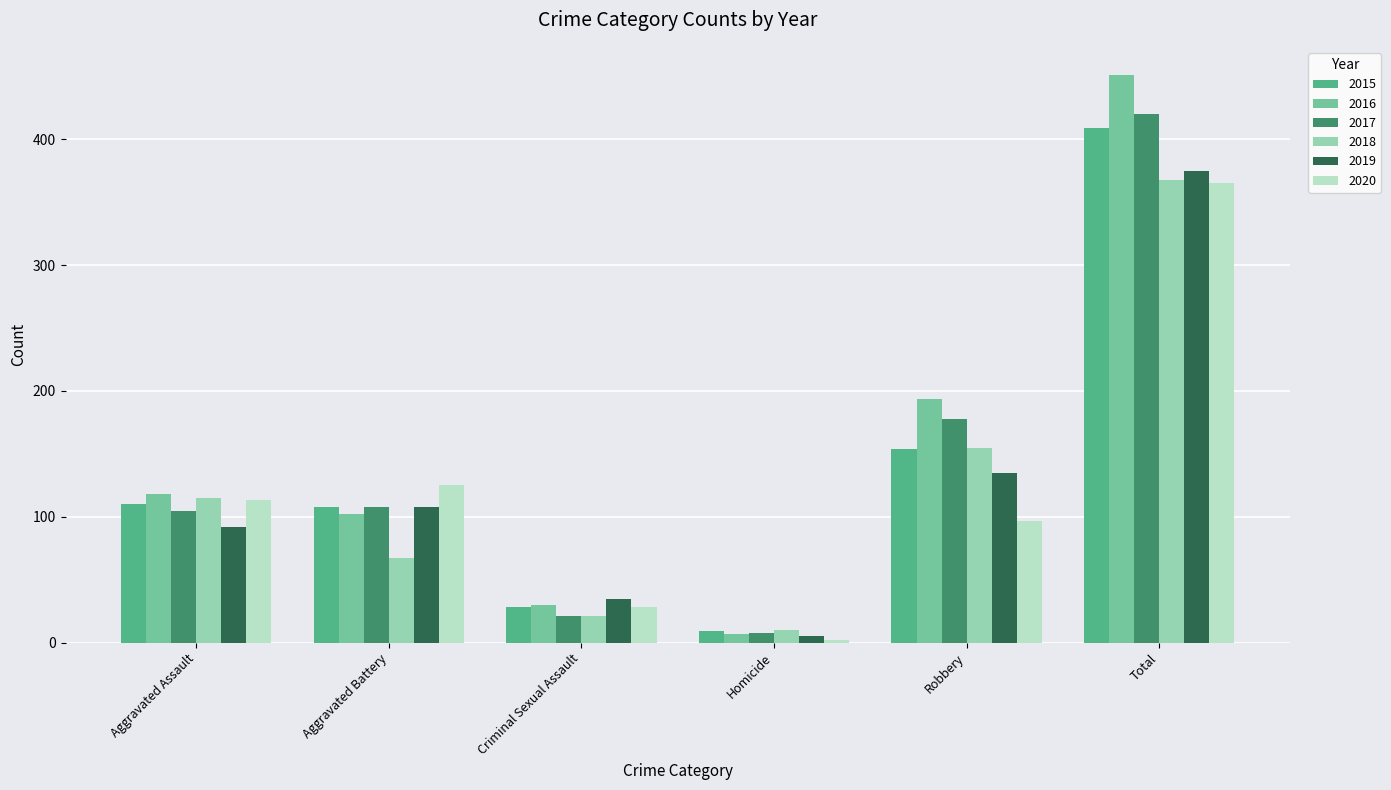

Count the number of data series in this chart.

6